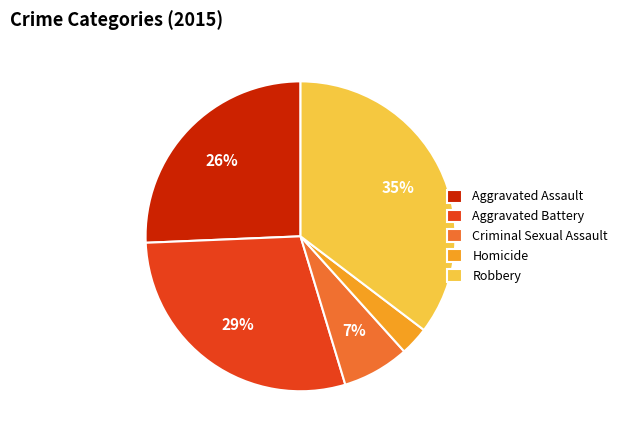

Between Robbery and Aggravated Assault, which is larger?

Robbery